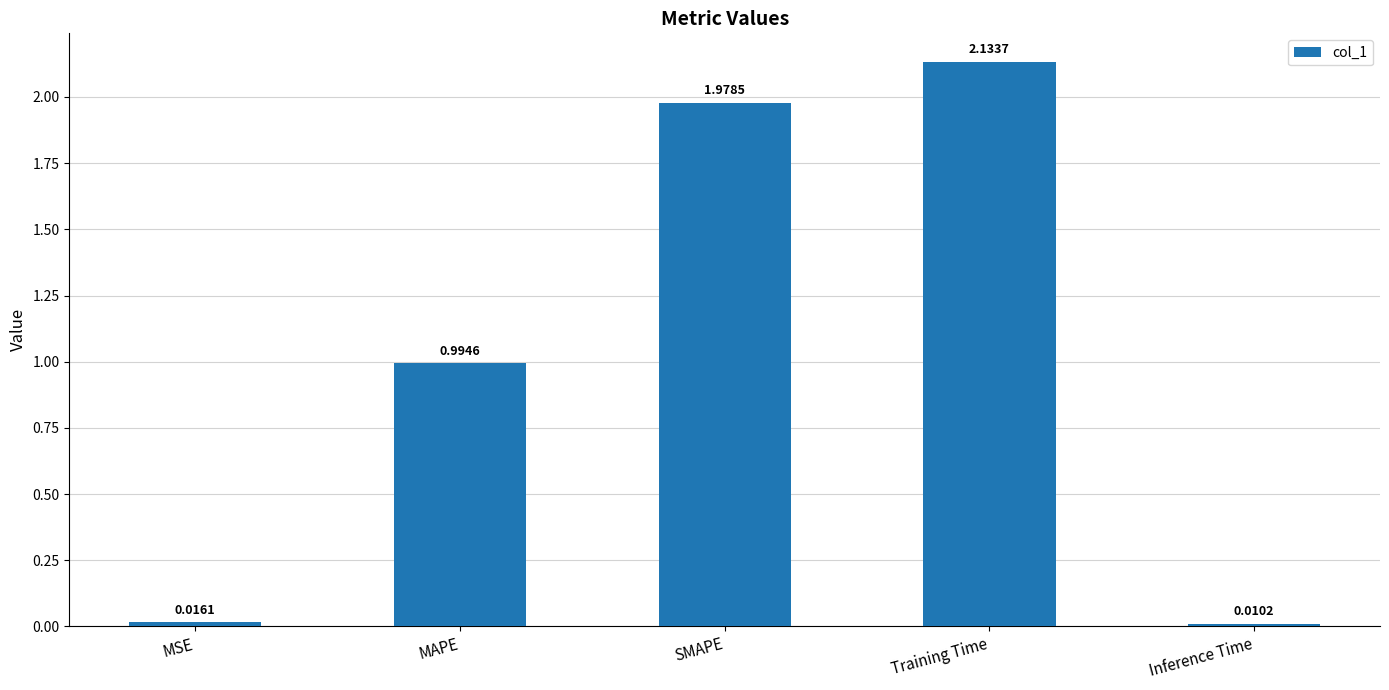

Does the chart contain any negative values?

No